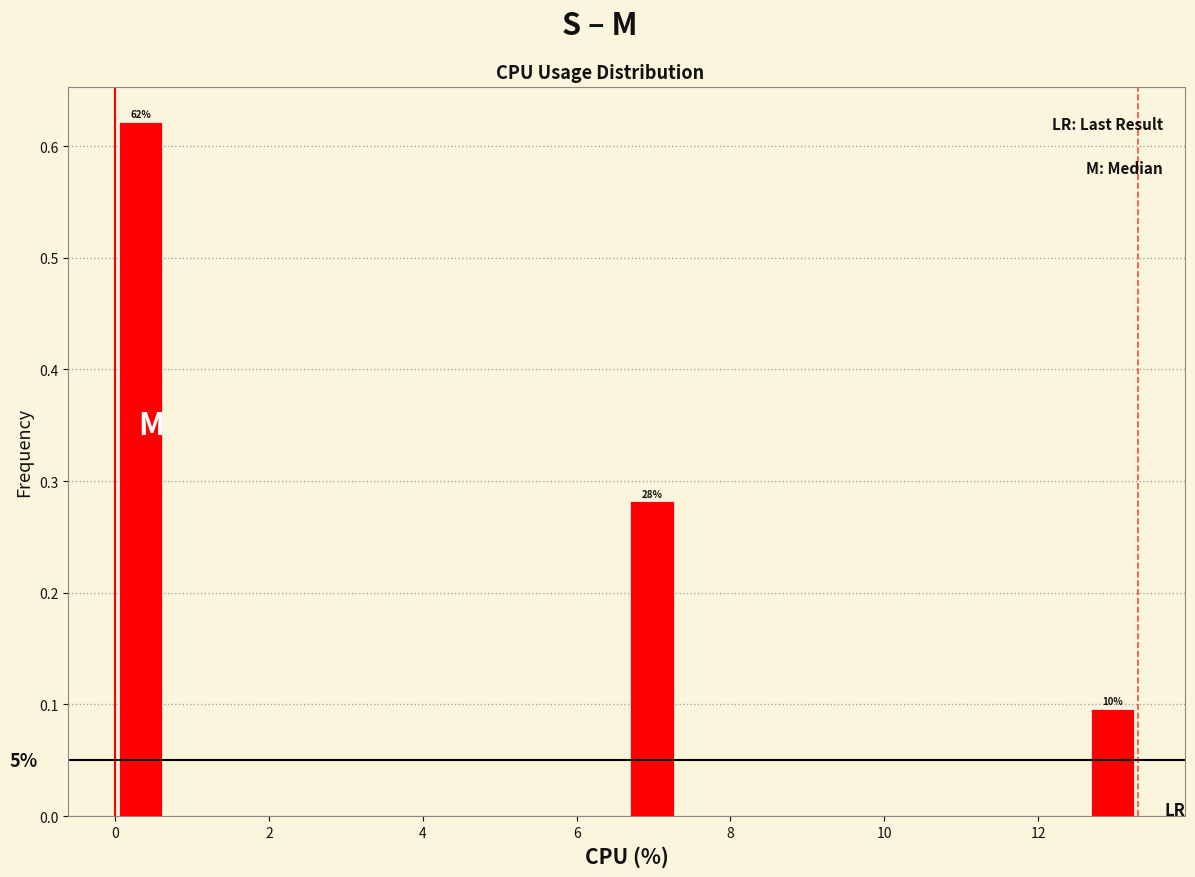

Read against the x-axis, roughly where is the centre of the tallest bar?

0.4